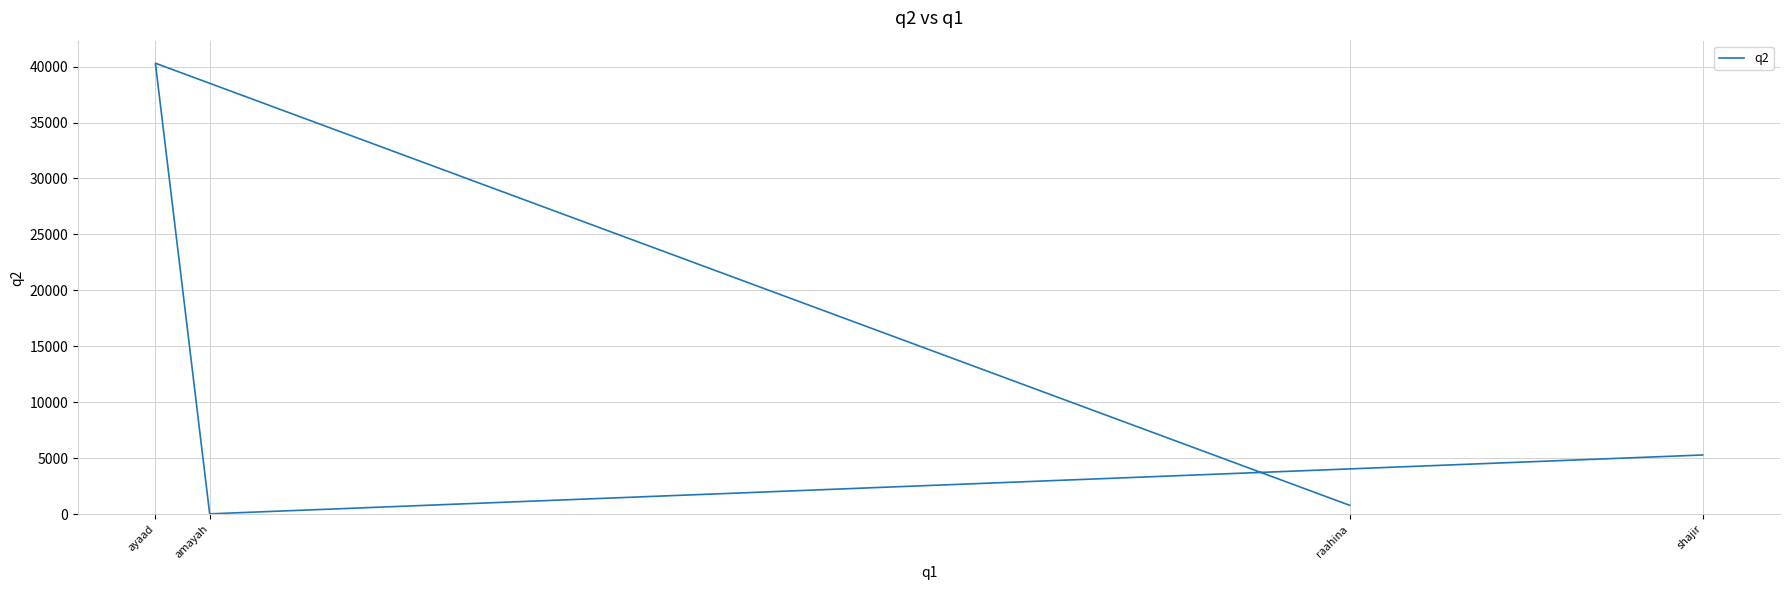

How many interior local peaks (higher than both neighbors) does the data have?

1